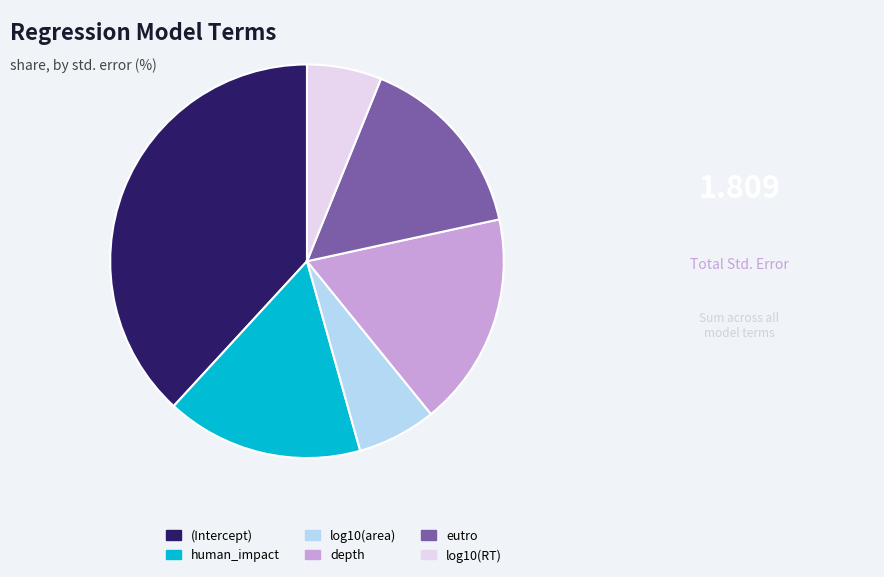

Does human_impact represent more than half of the total?

No